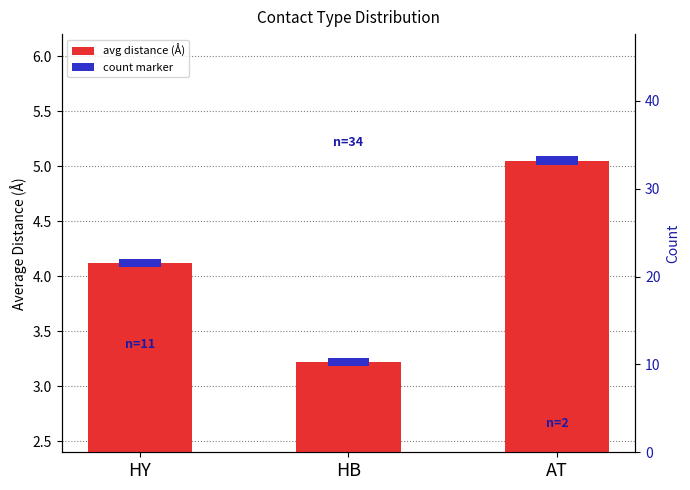

The chart shows a value of 6.1 at HY. True or false?

False